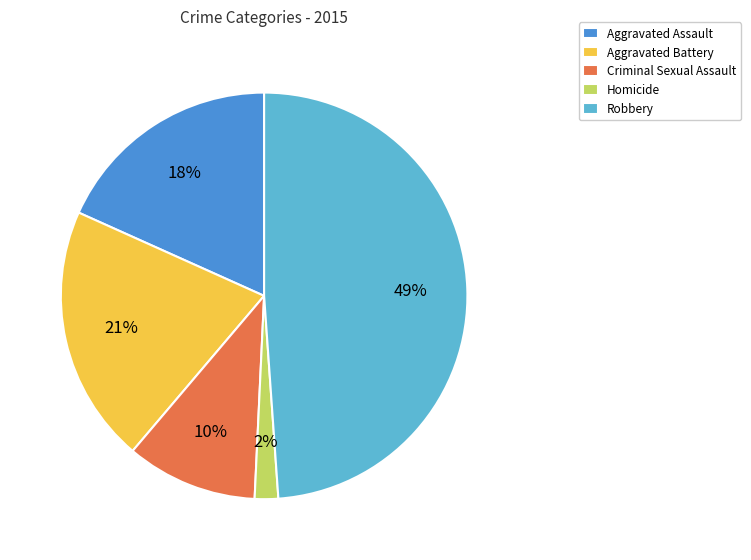

To the nearest percent, what percentage of the pie is Aggravated Assault?

18%